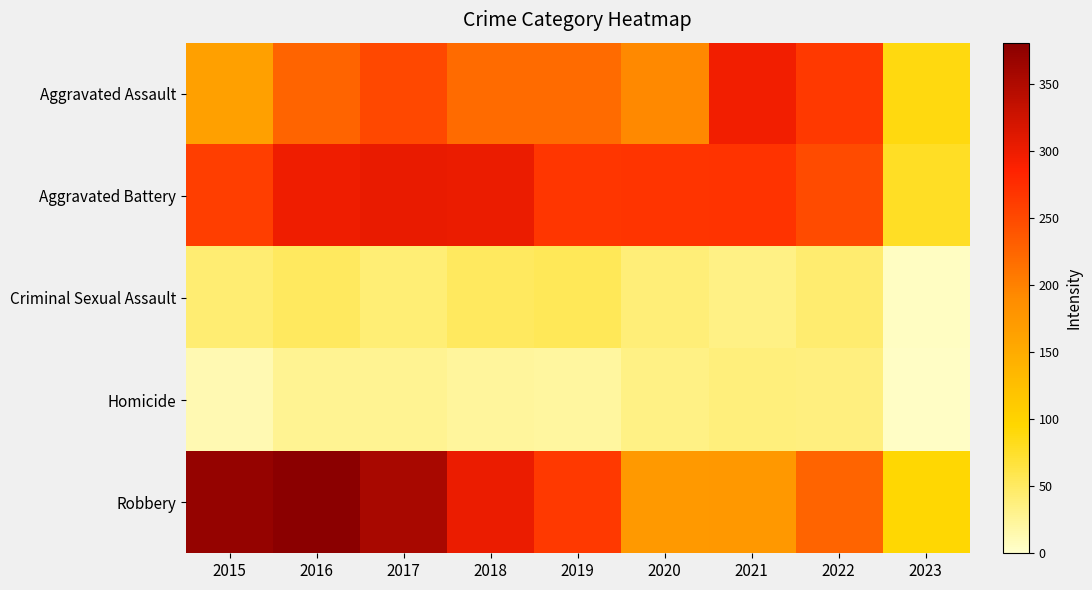

Rank the series by their maximum value, from highest to lowest.

Robbery, Aggravated Battery, Aggravated Assault, Criminal Sexual Assault, Homicide